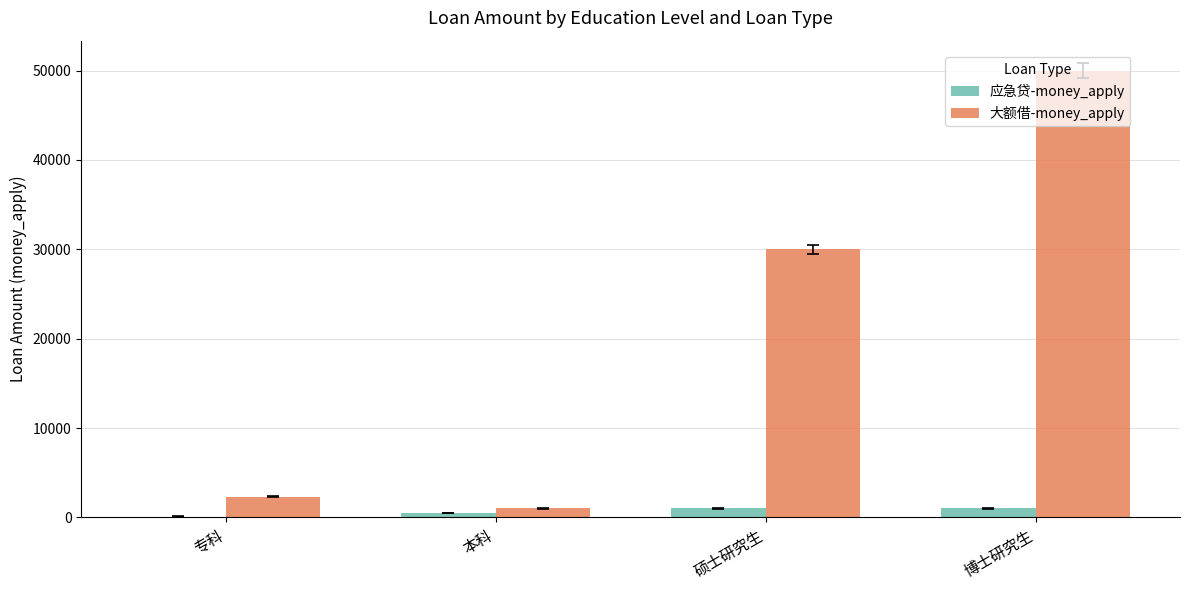

What is the highest value of the 大额借-money_apply series?

50000